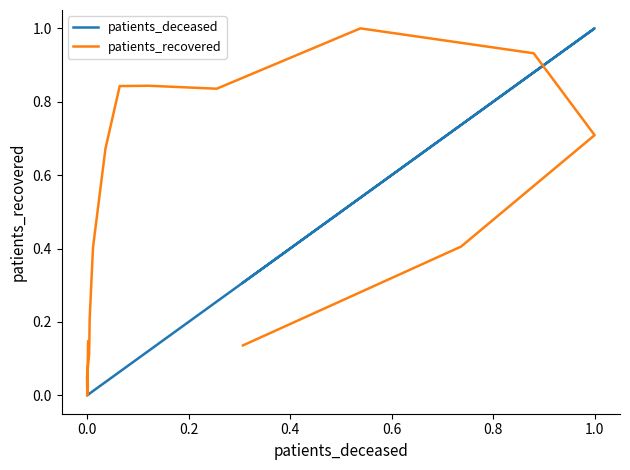

Reading left to right, list all the values displayed in this chart.

patients_deceased: 0.0	0.0	0.0	0.0	0.0	0.0	0.0	0.0	0.1	0.1	0.3	0.5	0.9	1.0	0.7	0.3
patients_recovered: 0.1	0.0	0.1	0.1	0.1	0.2	0.4	0.7	0.8	0.8	0.8	1.0	0.9	0.7	0.4	0.1